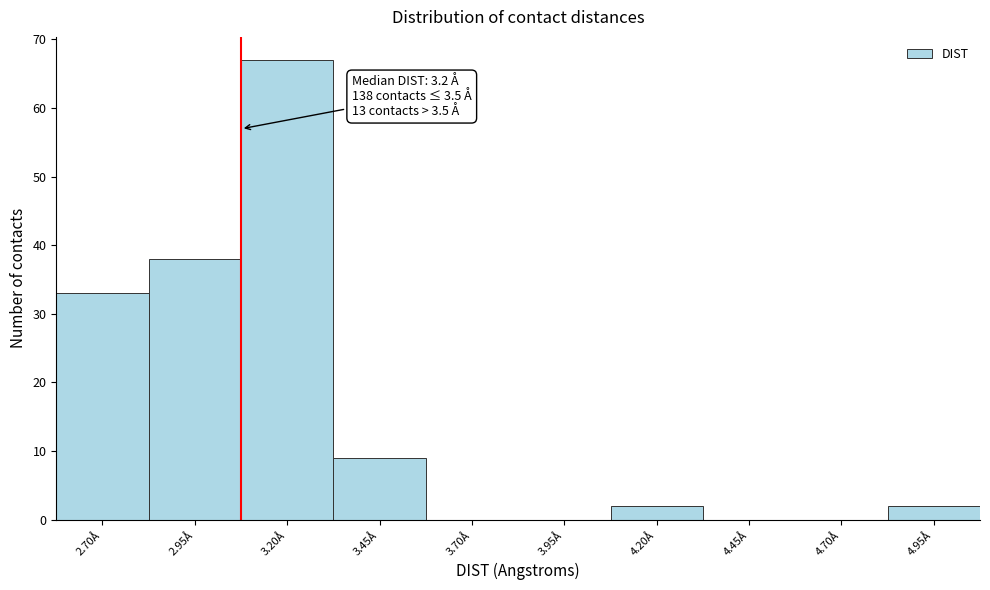

Reading left to right, list all the values displayed in this chart.

2.70Å=33	2.95Å=38	3.20Å=67	3.45Å=9	3.70Å=0	3.95Å=0	4.20Å=2	4.45Å=0	4.70Å=0	4.95Å=2